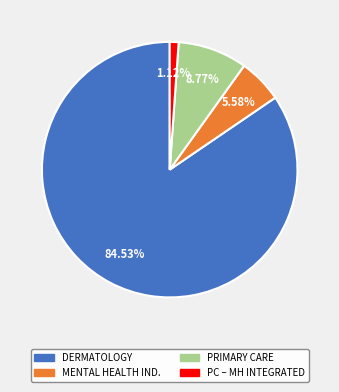

To the nearest percent, what is the difference between the largest and smallest slice percentages?

83%